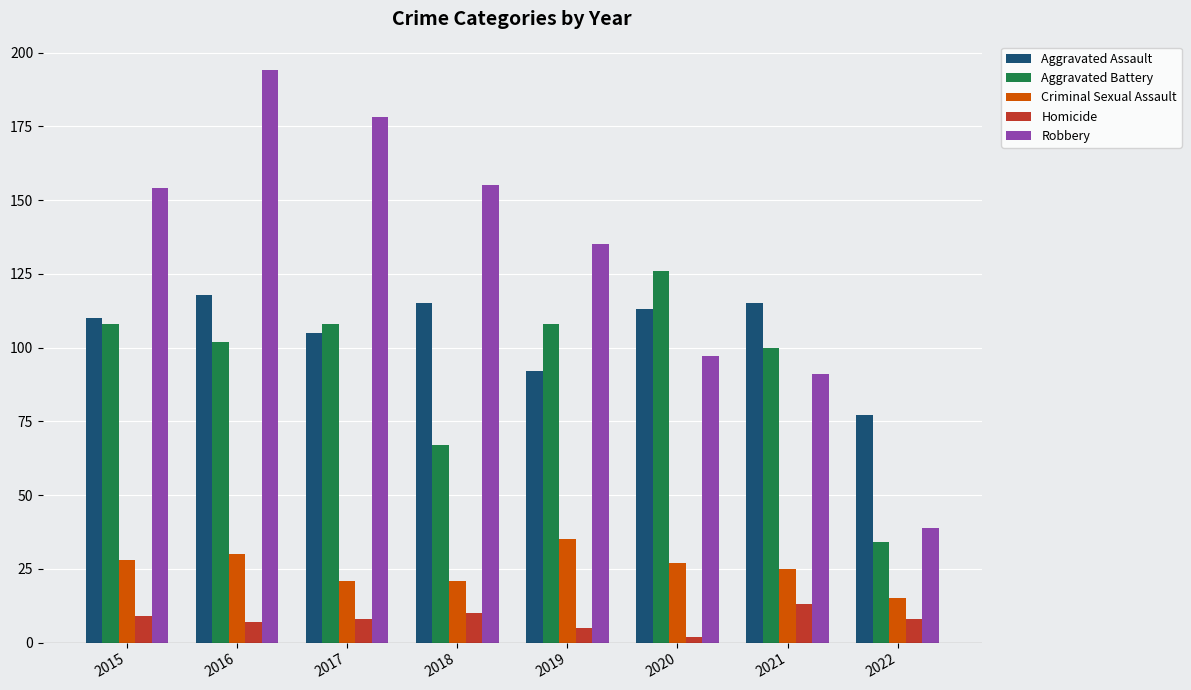

Which series has the largest total across all categories?

Robbery